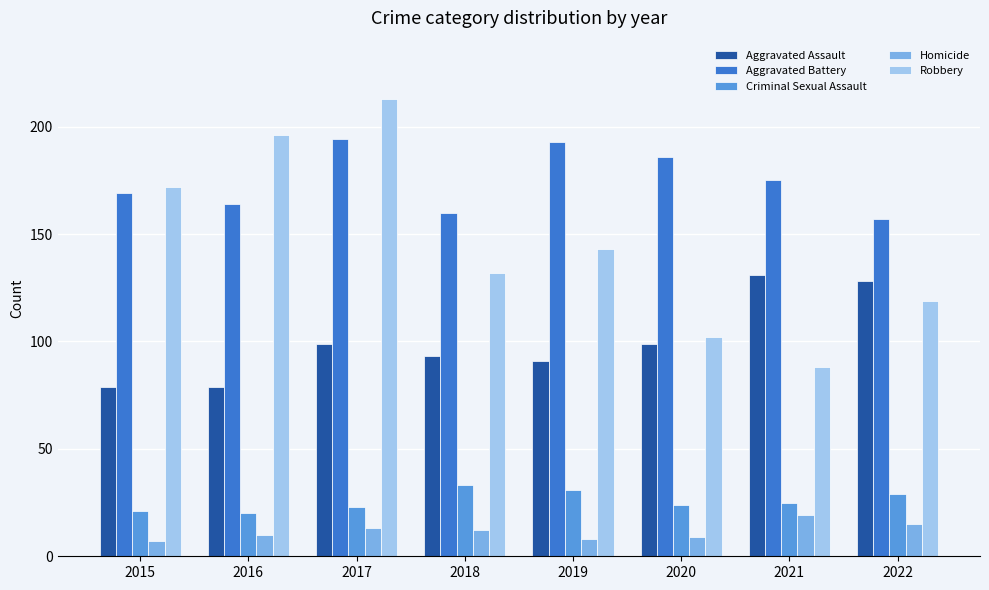

Reading left to right, list all the values displayed in this chart.

Aggravated Assault: 2015=79	2016=79	2017=99	2018=93	2019=91	2020=99	2021=131	2022=128
Aggravated Battery: 2015=169	2016=164	2017=194	2018=160	2019=193	2020=186	2021=175	2022=157
Criminal Sexual Assault: 2015=21	2016=20	2017=23	2018=33	2019=31	2020=24	2021=25	2022=29
Homicide: 2015=7	2016=10	2017=13	2018=12	2019=8	2020=9	2021=19	2022=15
Robbery: 2015=172	2016=196	2017=213	2018=132	2019=143	2020=102	2021=88	2022=119